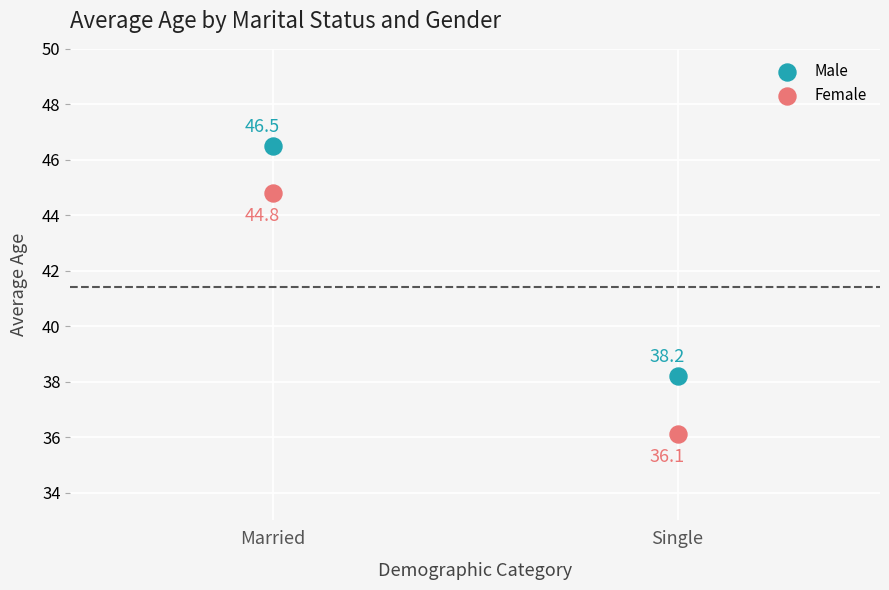

Across all data points, what is the range of Y values (max minus min)?

10.4